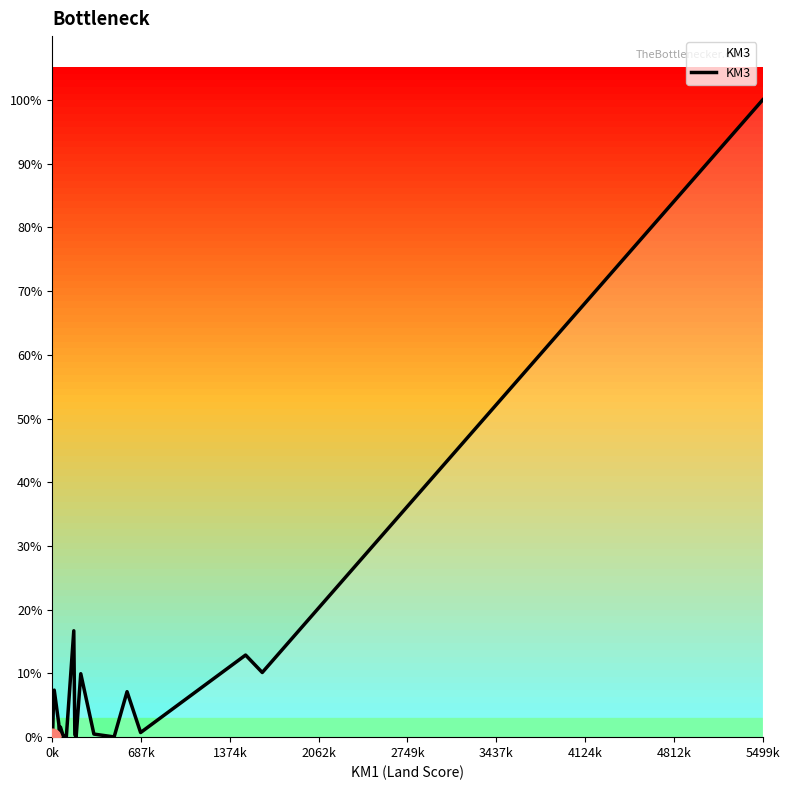

True or false: the data shows 2284413 at 19.

False